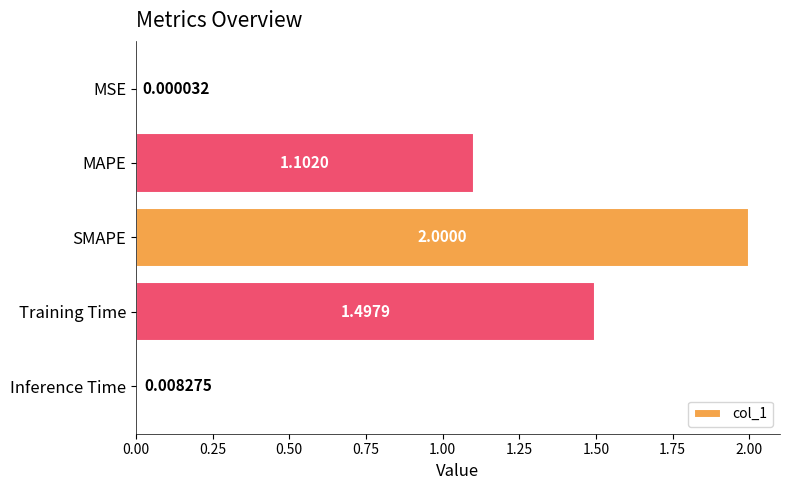

What is the sum of all values?

4.6